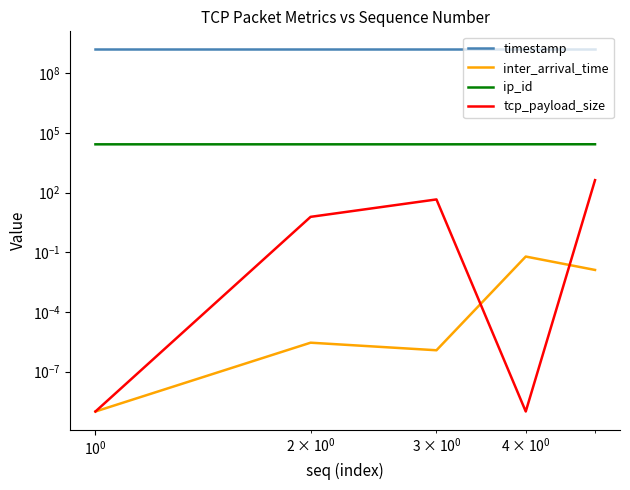

Reading left to right, what are all the values shown in this chart?

timestamp: 1541378106.3	1541378106.3	1541378106.3	1541378106.4	1541378106.4
inter_arrival_time: 0.0	0.0	0.0	0.1	0.0
ip_id: 26383.0	26384.0	26385.0	26511.0	26557.0
tcp_payload_size: 0.0	6.0	45.0	0.0	419.0